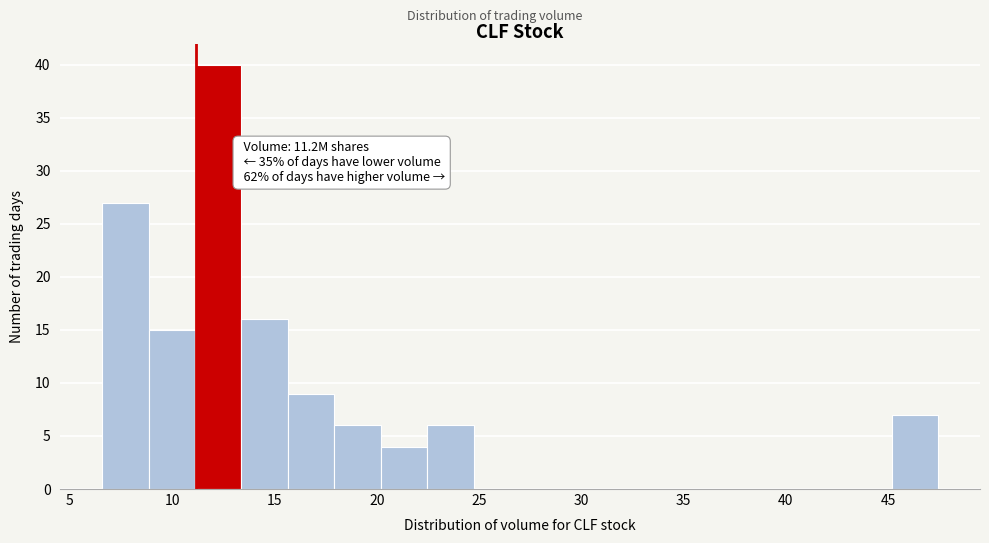

Which range on the x-axis has the tallest bar?

11.0 to 13.5